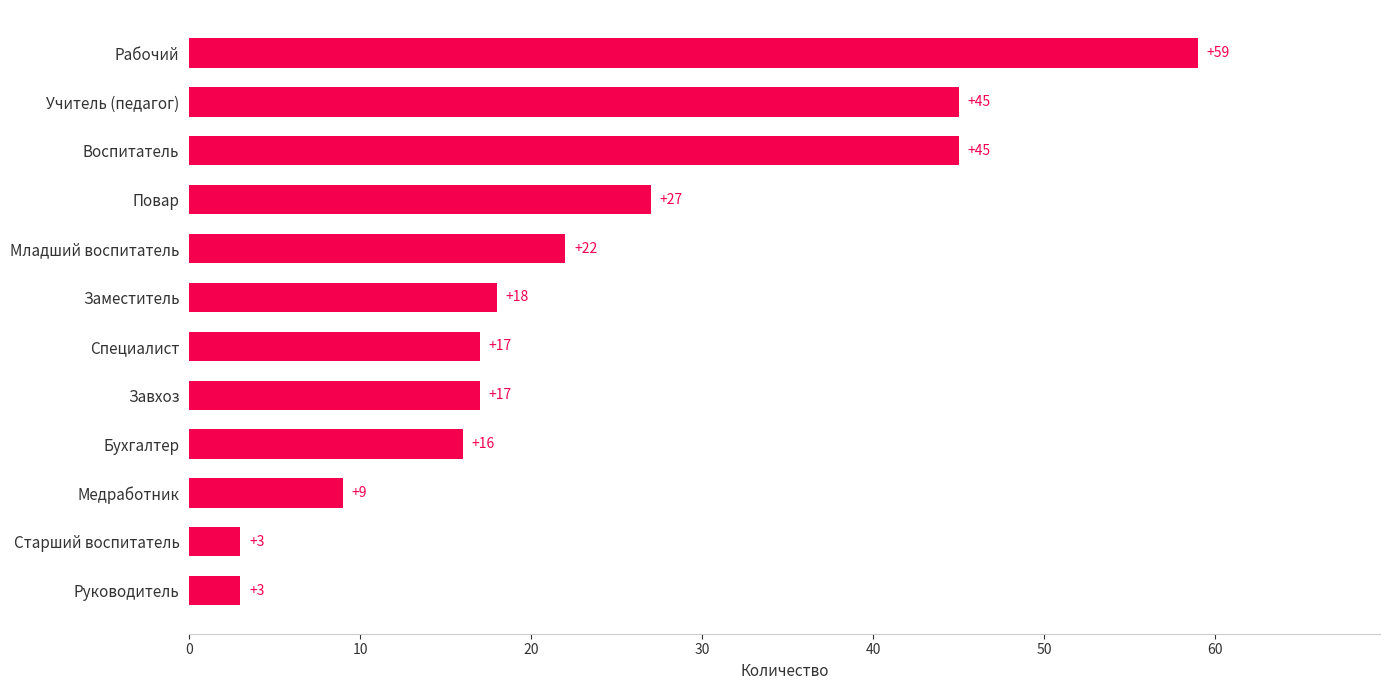

Which label corresponds to the largest value in the chart?

Рабочий